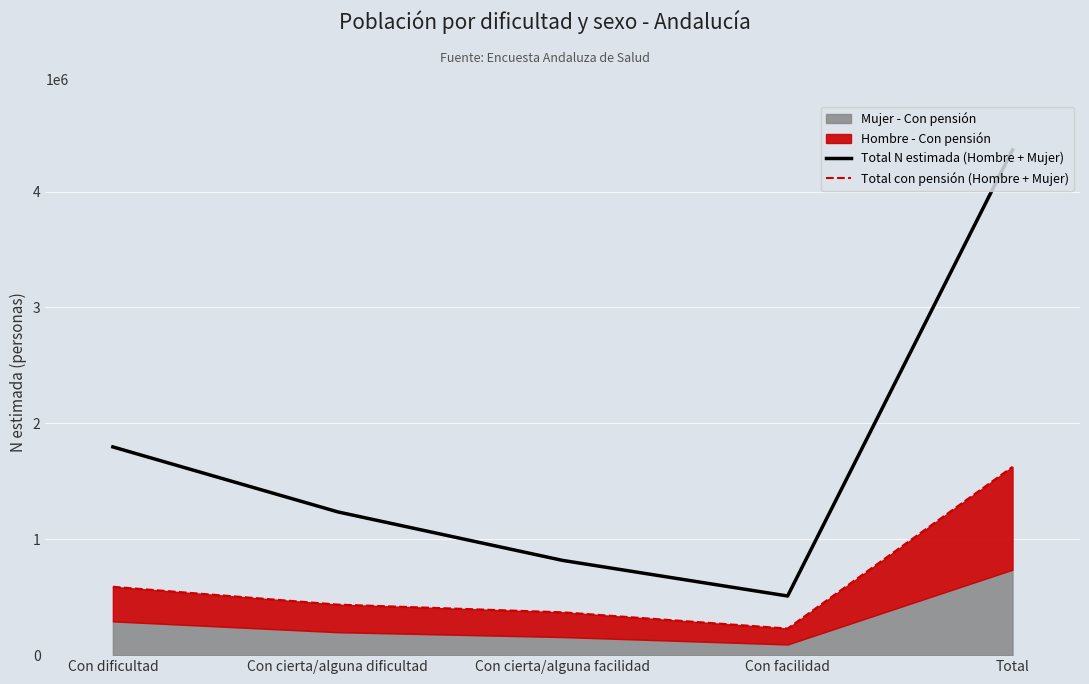

True or false: Total N estimada (Hombre + Mujer) and Total con pensión (Hombre + Mujer) cross at least once.

False